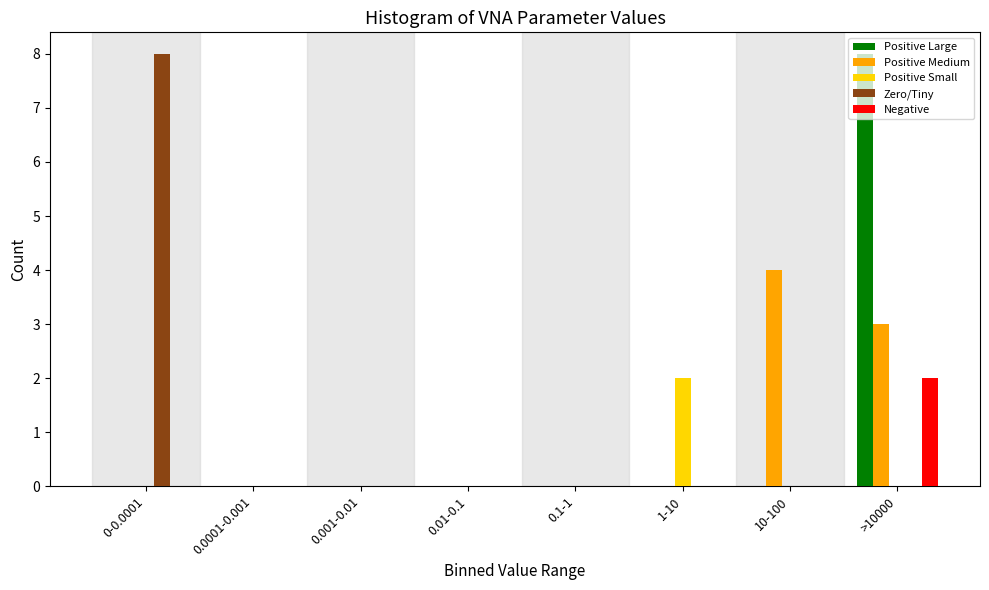

What is the maximum value for Positive Large?

8